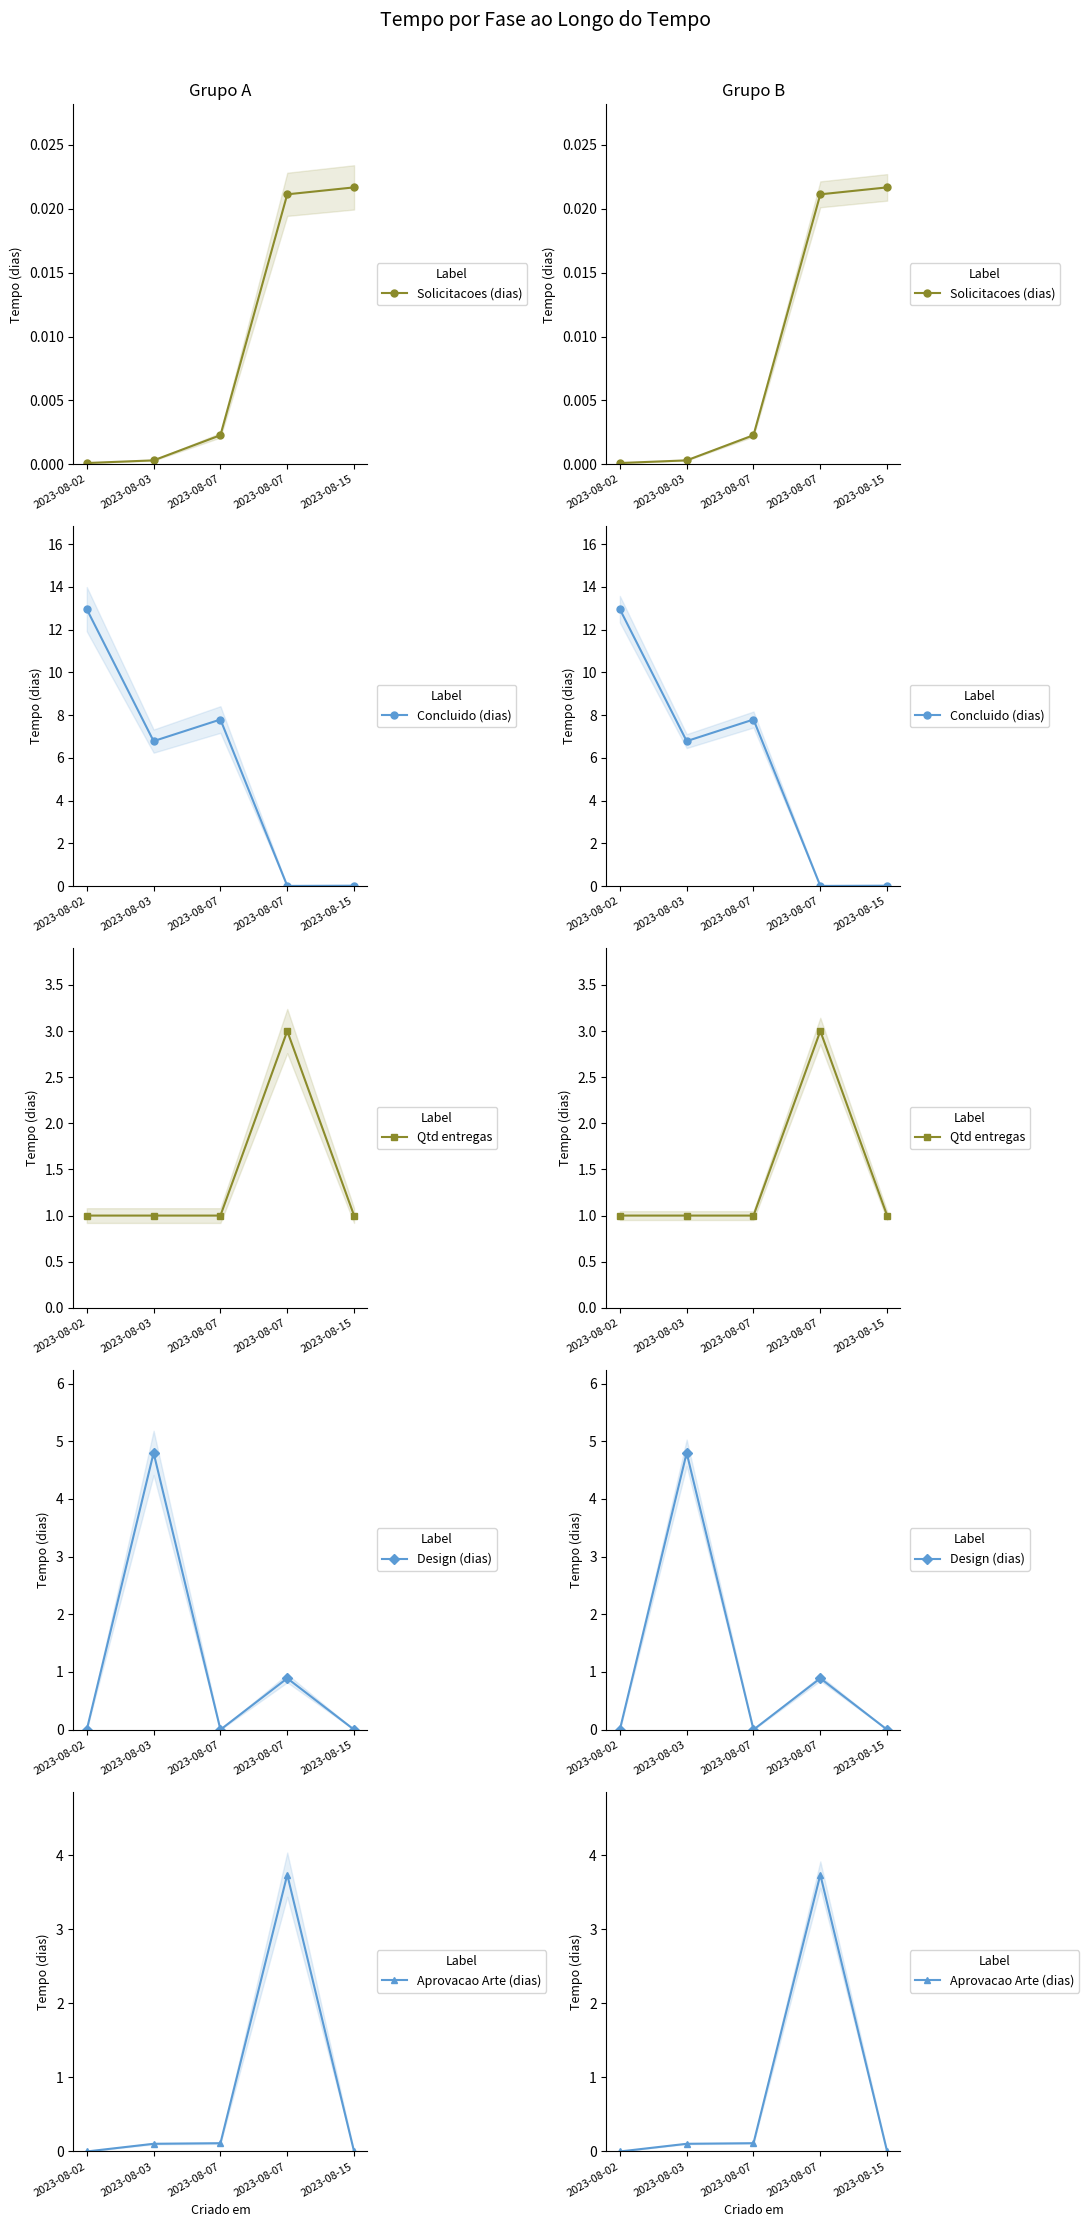

True or false: Qtd entregas and Solicitacoes (dias) cross at least once.

False